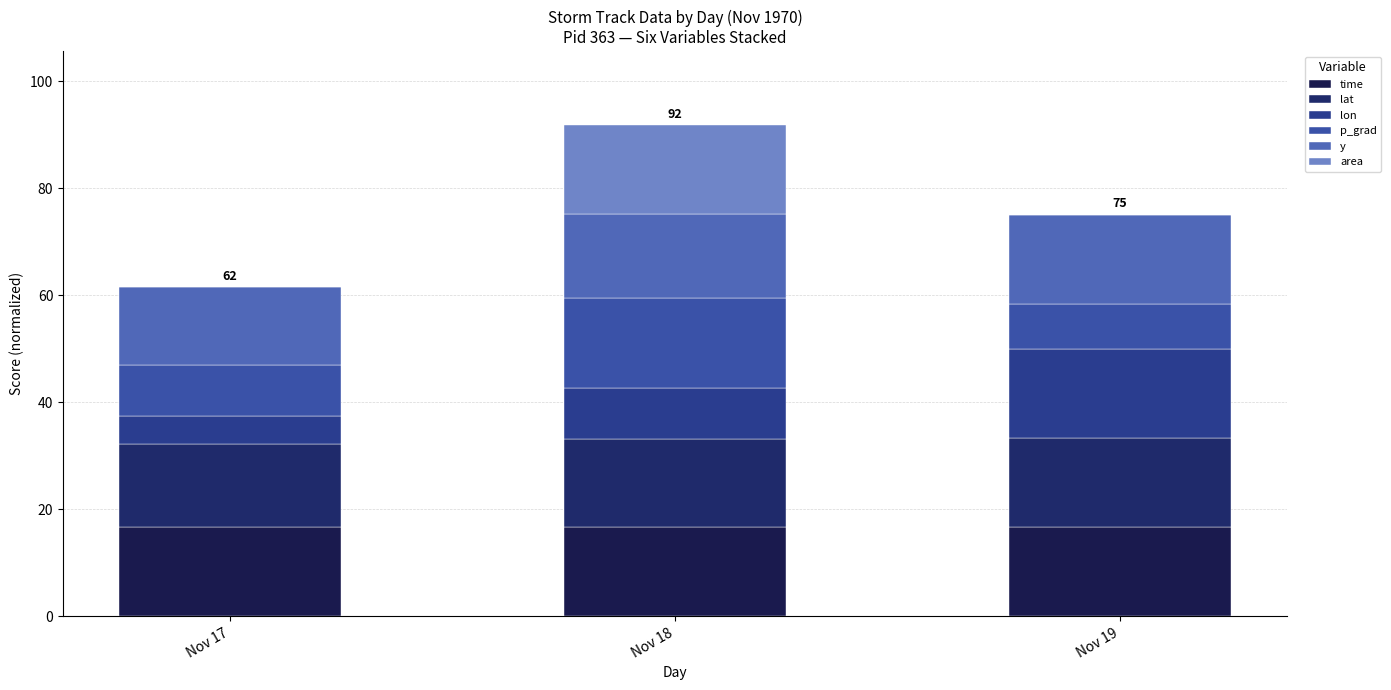

Are the bars grouped side by side (vs. stacked)?

No